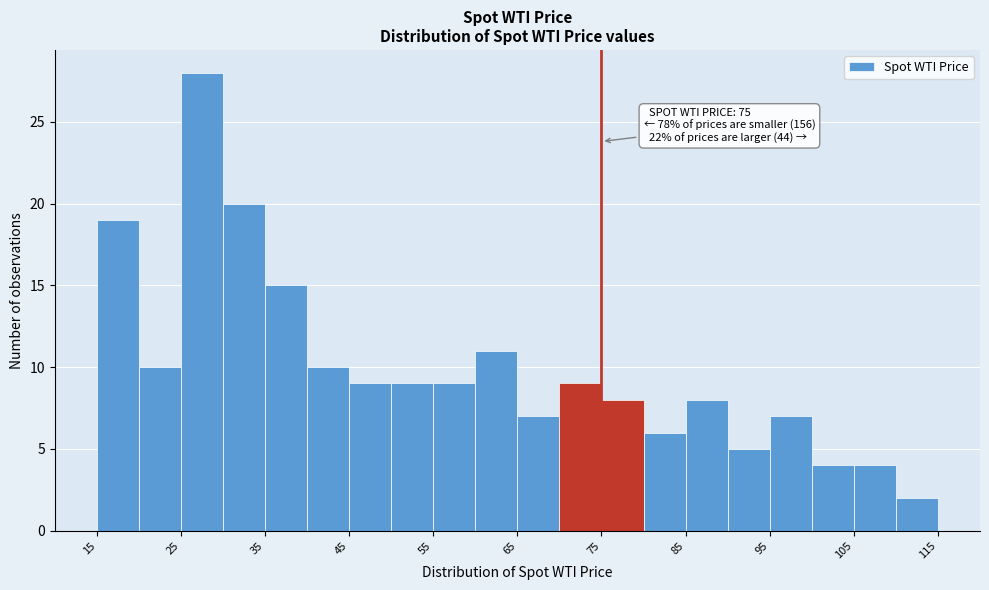

Which range on the x-axis has the tallest bar?

25 to 30